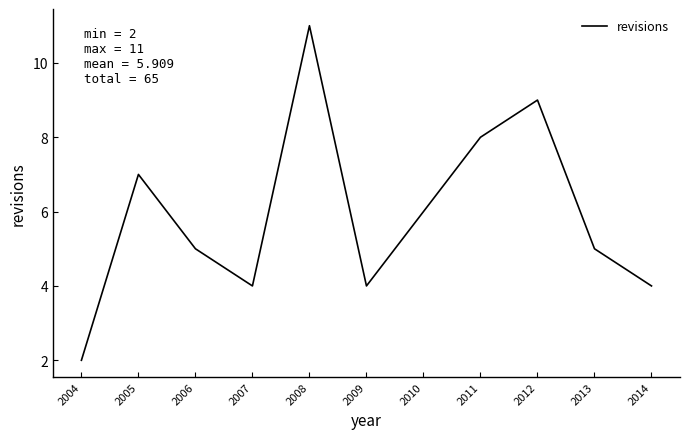

What is the sum of all values?

65